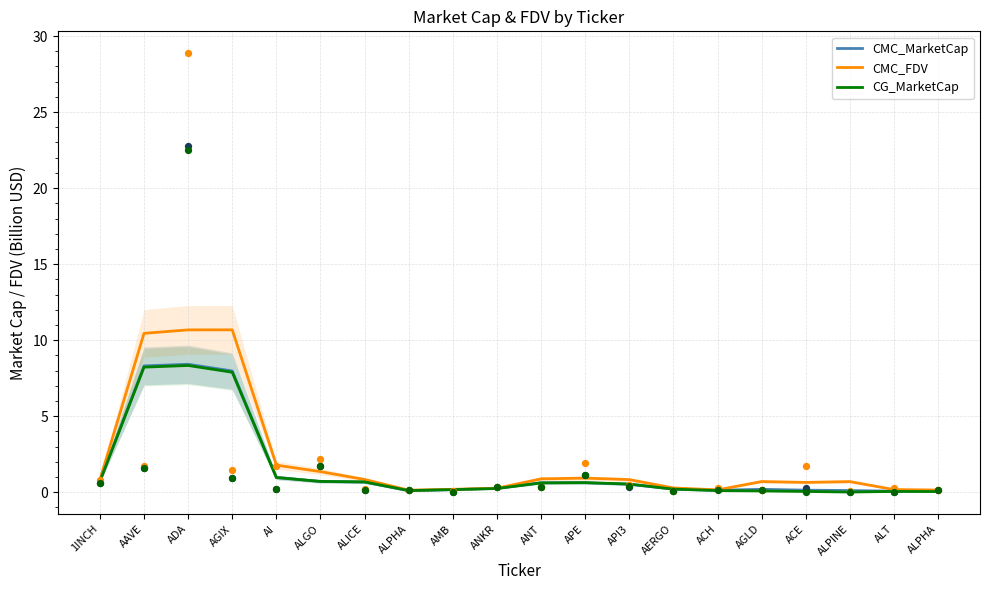

What are all the series names shown in the legend?

CMC_MarketCap, CMC_FDV, CG_MarketCap